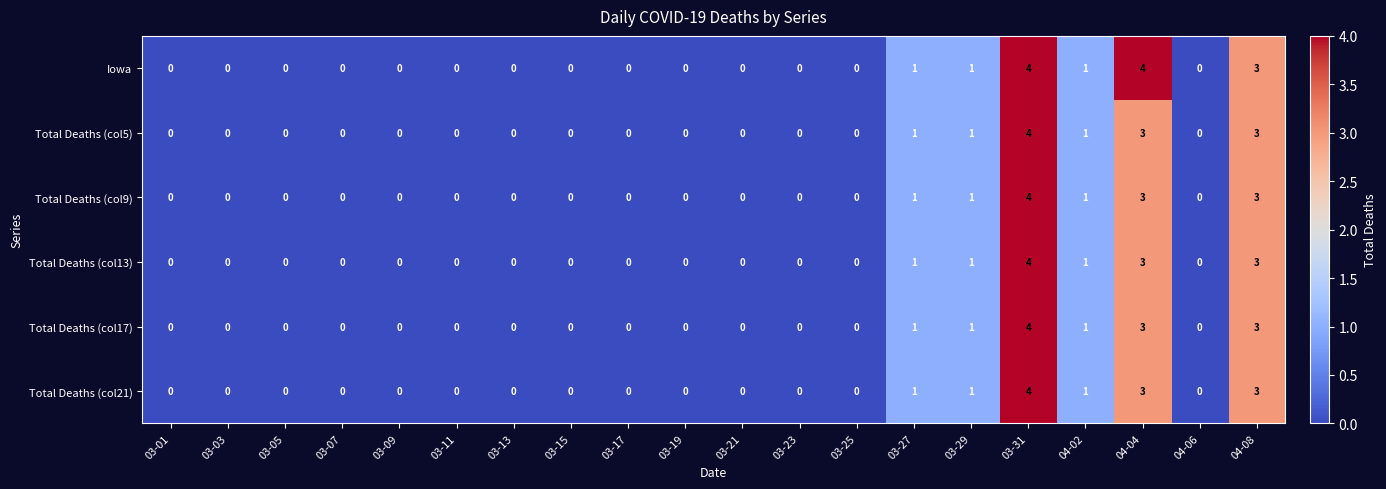

At which category is the sum across all series the highest?

03-31